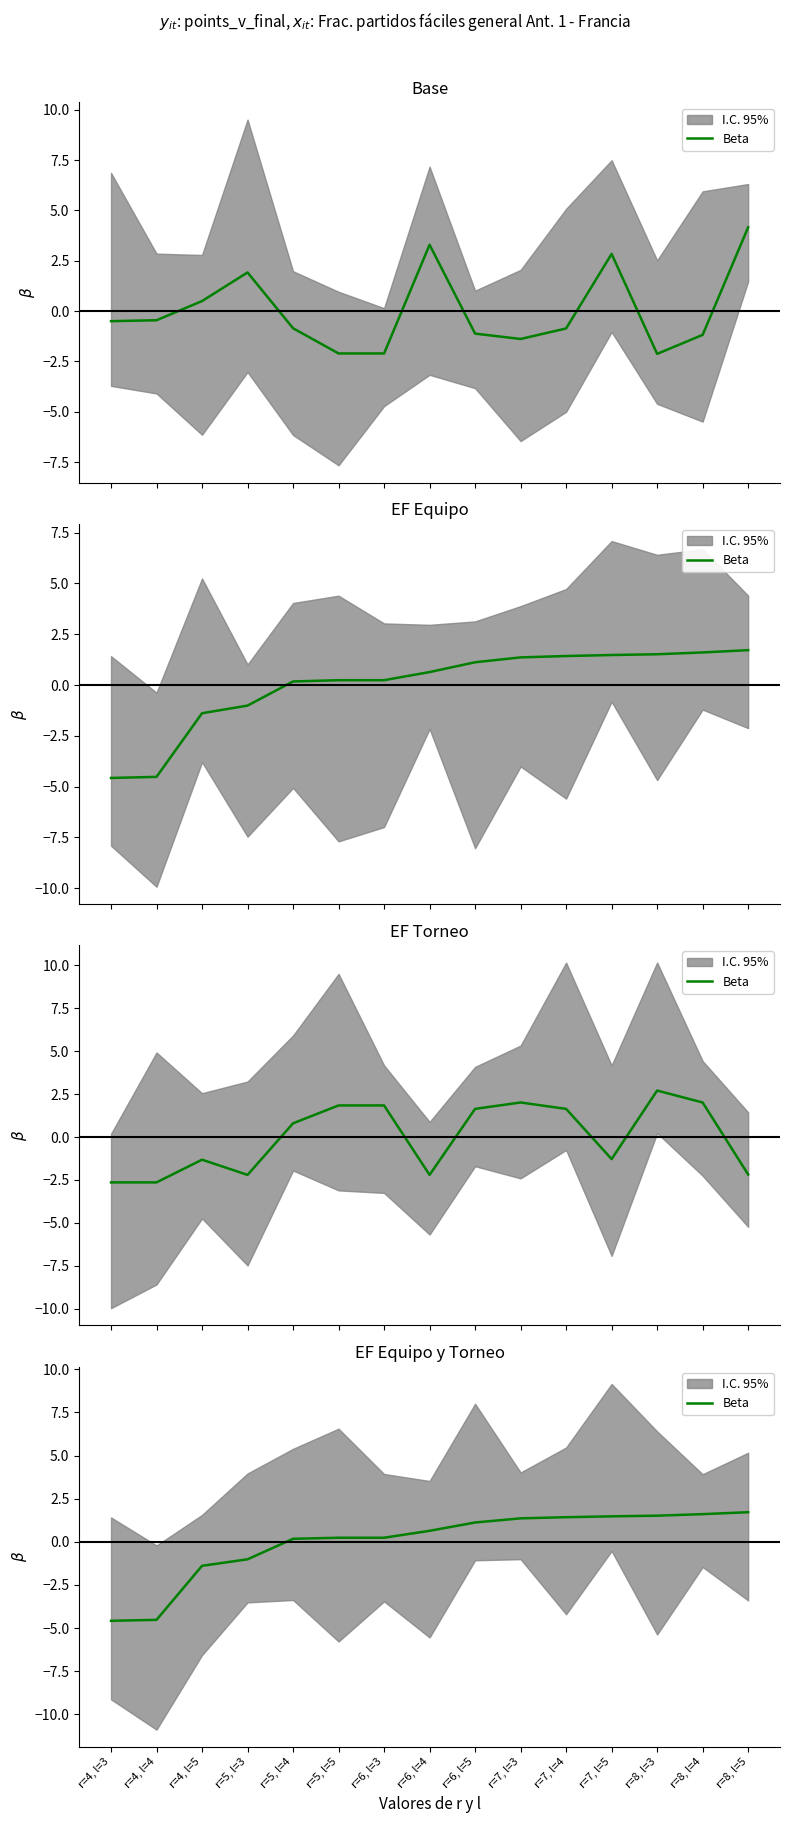

What is the change in value from r=5, l=4 to r=5, l=5?

+0.1